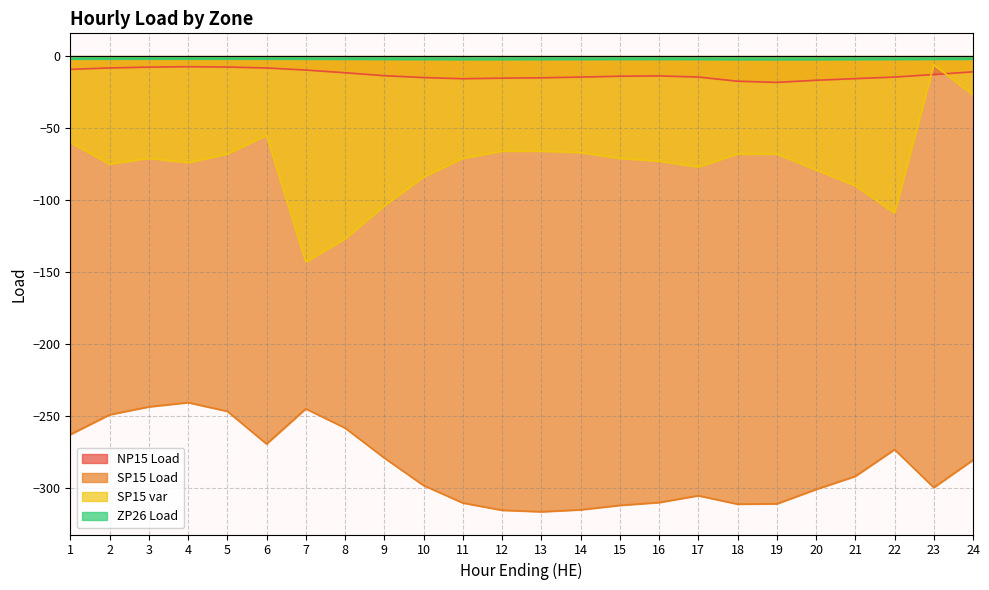

What is the highest value of the NP15 Load series?

-7.3